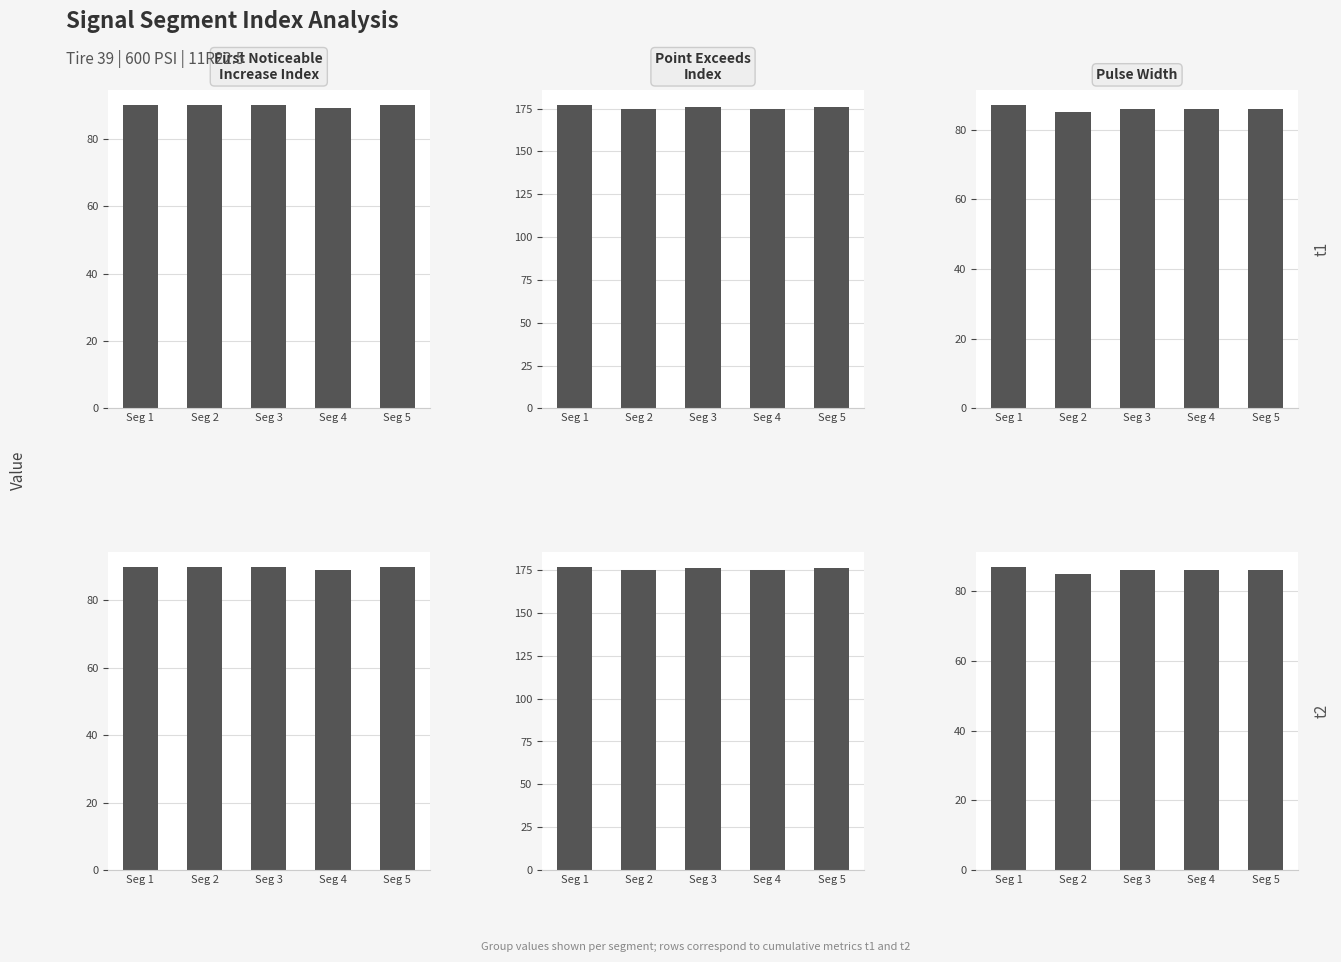

How many groups of bars are there?

5